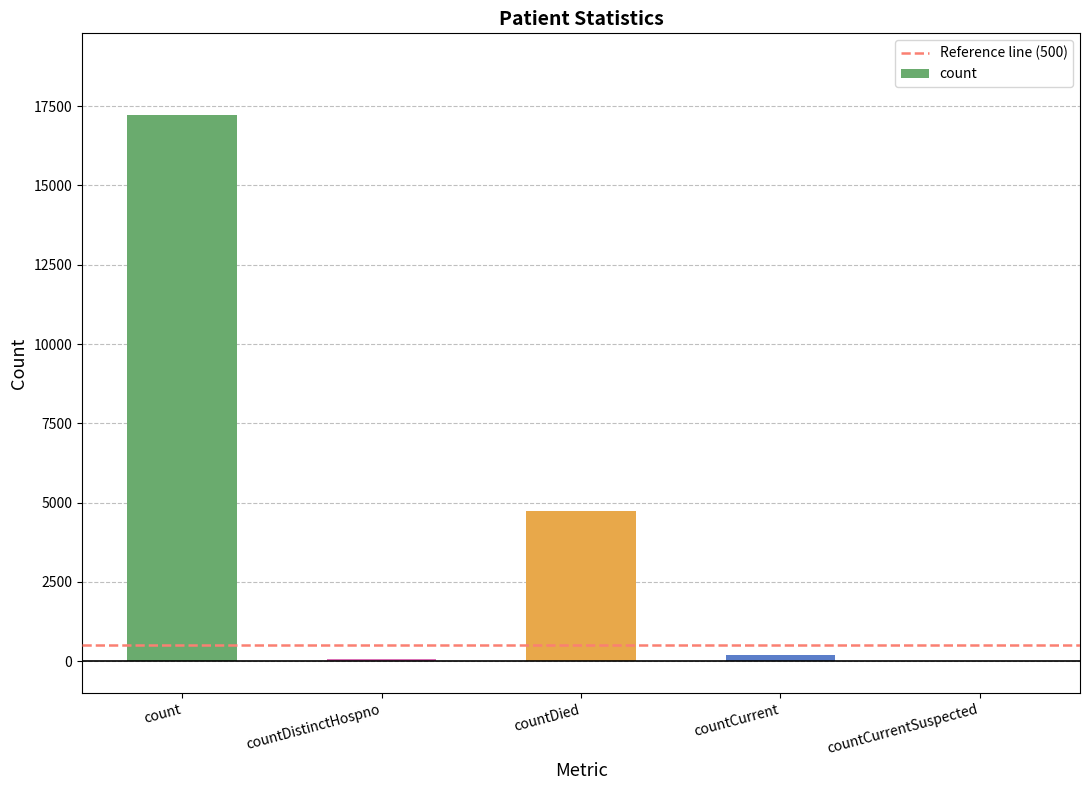

What is the change in value from countDied to countCurrent?

-4530